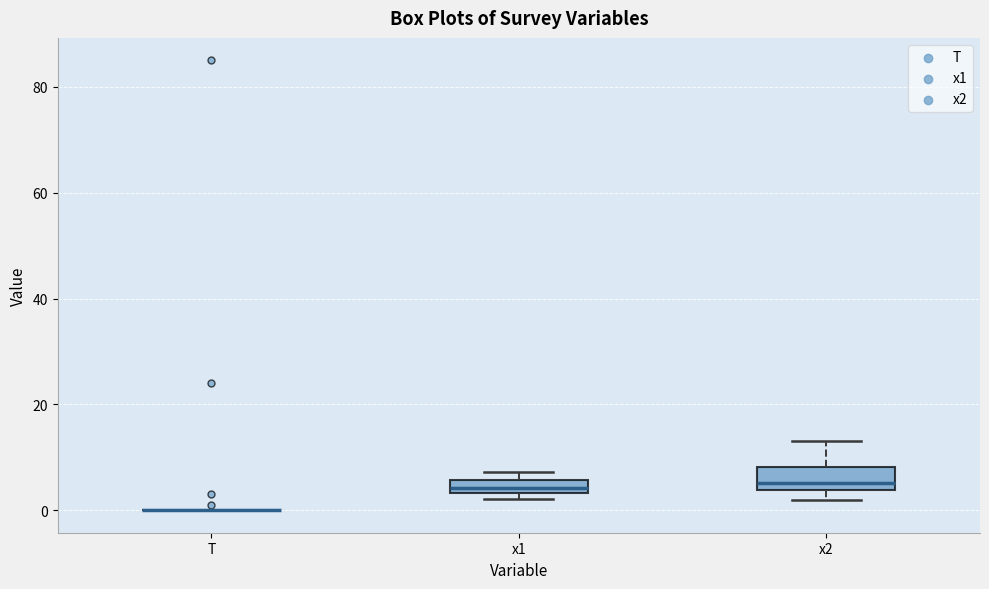

Where does the median line of the box for x2 sit on the y-axis? The values are not printed on the chart, so give them approximately, as read against the axis.

6